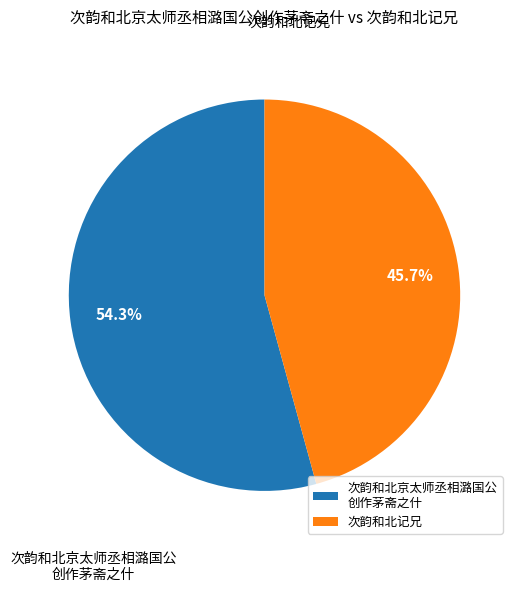

To the nearest percent, what portion does 次韵和北记兄 represent?

46%